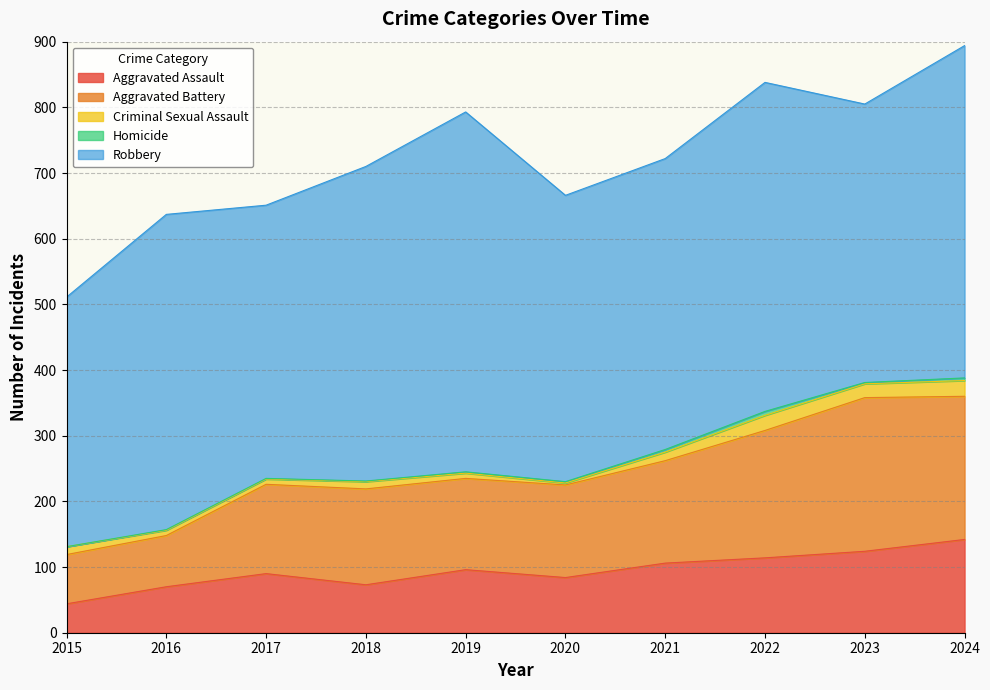

Where is Robbery nearest to the value 464?

2018